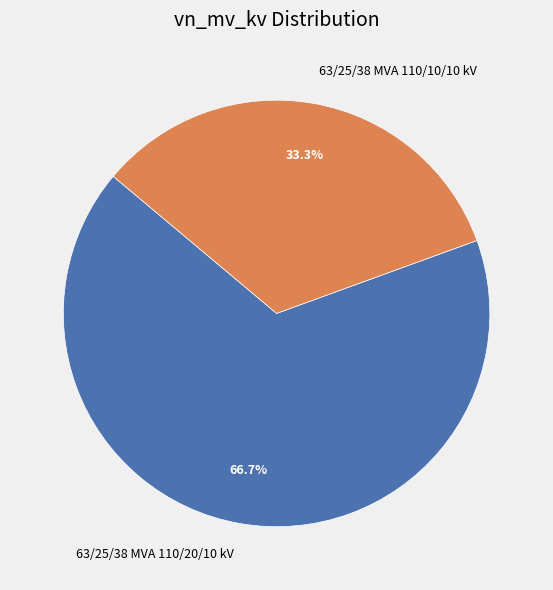

What percentage is NOT represented by 63/25/38 MVA 110/10/10 kV?

66.7%